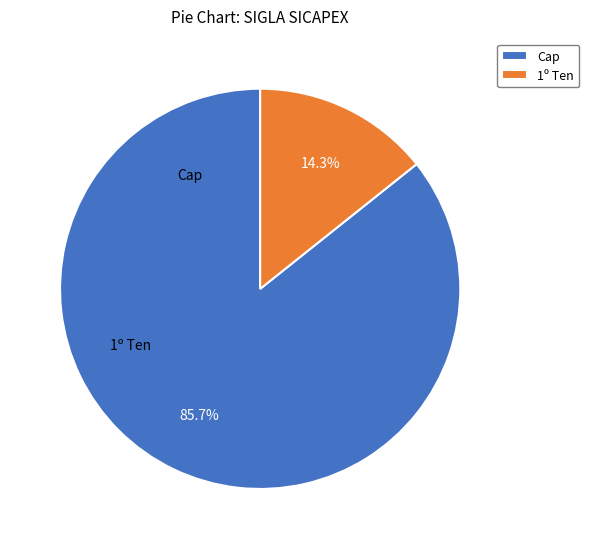

Does Cap represent more than half of the total?

Yes